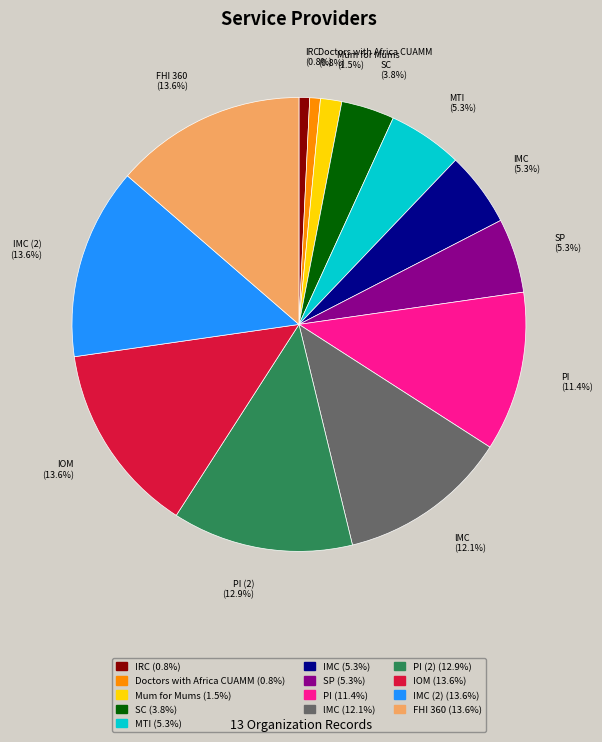

To the nearest percent, what percentage of the pie is IRC?

1%